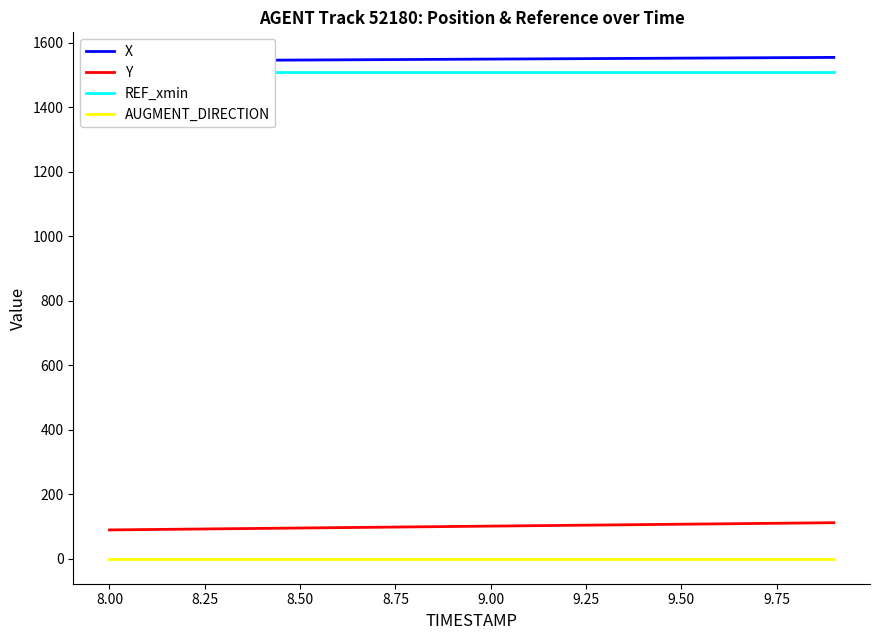

Reading left to right, extract all data points from this chart.

X: 1542.8	1543.4	1544.0	1544.6	1545.2	1545.7	1546.3	1546.9	1547.5	1548.1	1548.7	1549.2	1549.8	1550.4	1551.0	1551.6	1552.2	1552.7	1553.3	1553.9
Y: 90.1	91.2	92.4	93.6	94.8	95.9	97.1	98.3	99.5	100.6	101.8	103.0	104.2	105.3	106.5	107.7	108.9	110.0	111.2	112.4
REF_xmin: 1507.4	1507.4	1507.4	1507.4	1507.4	1507.4	1507.4	1507.4	1507.4	1507.4	1507.4	1507.4	1507.4	1507.4	1507.4	1507.4	1507.4	1507.4	1507.4	1507.4
AUGMENT_DIRECTION: 1.0	1.0	1.0	1.0	1.0	1.0	1.0	1.0	1.0	1.0	1.0	1.0	1.0	1.0	1.0	1.0	1.0	1.0	1.0	1.0